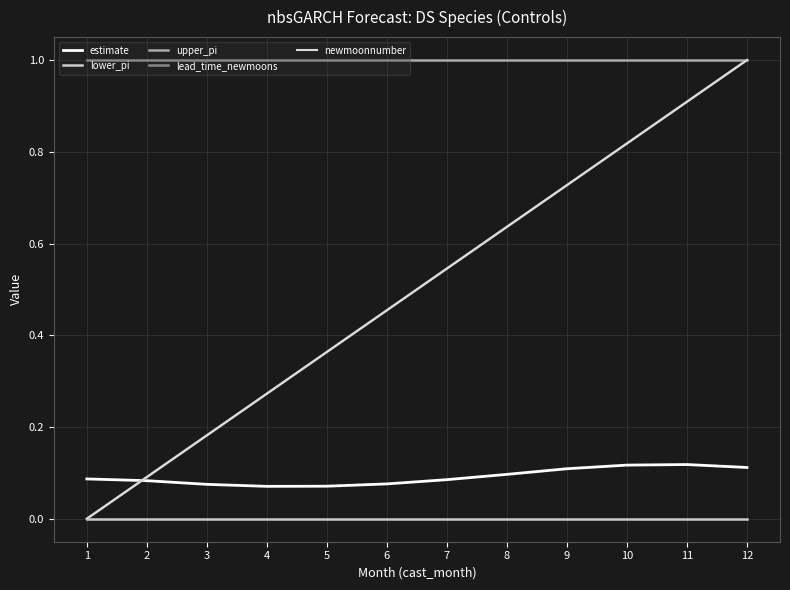

Is this an area chart (filled region under the line)?

No